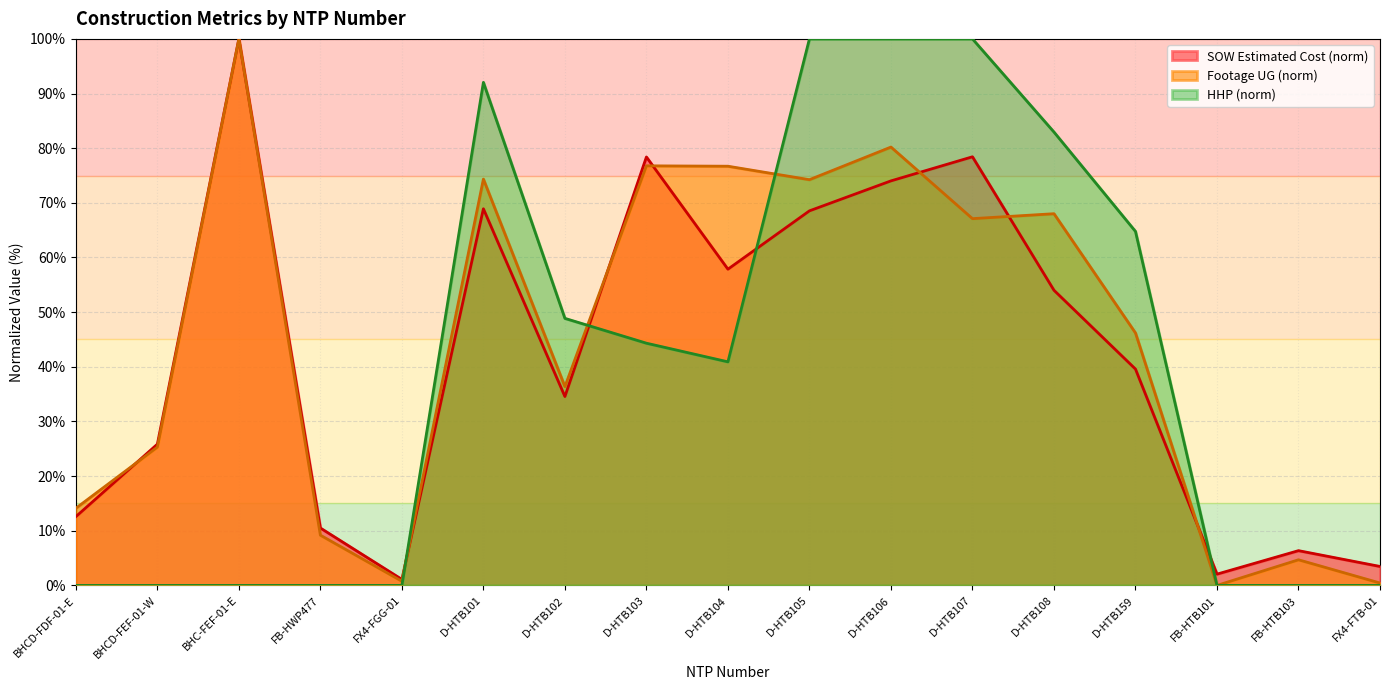

What position from the right is D-HTB107?

6